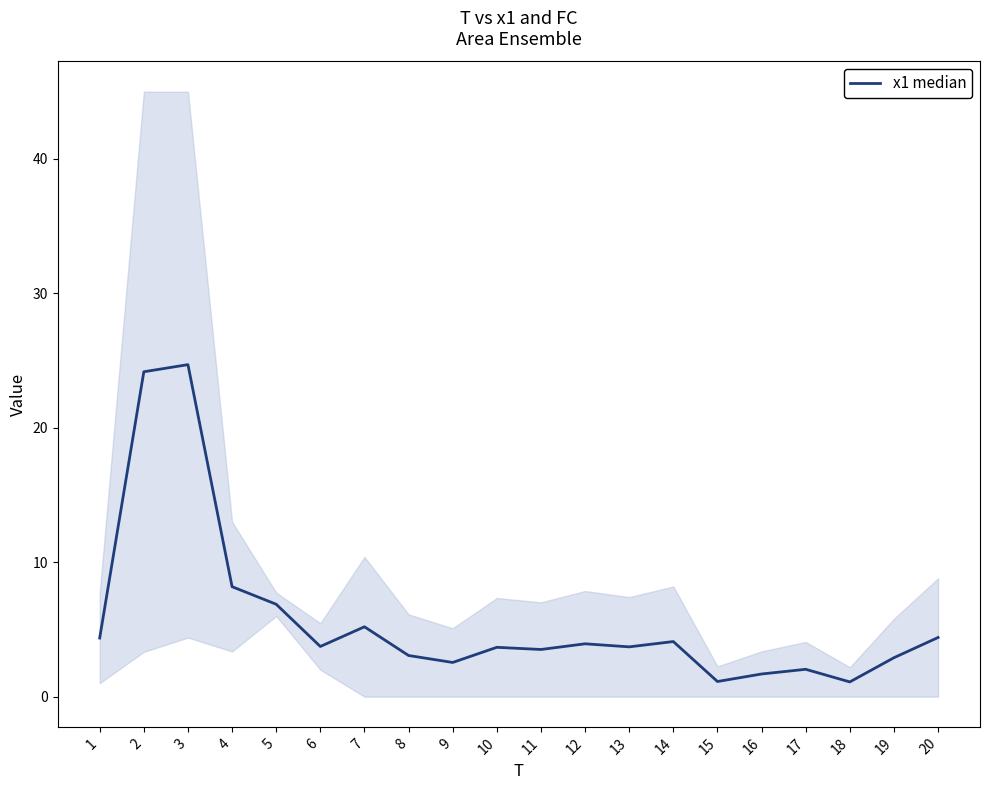

Where is the data nearest to the value 12?

4